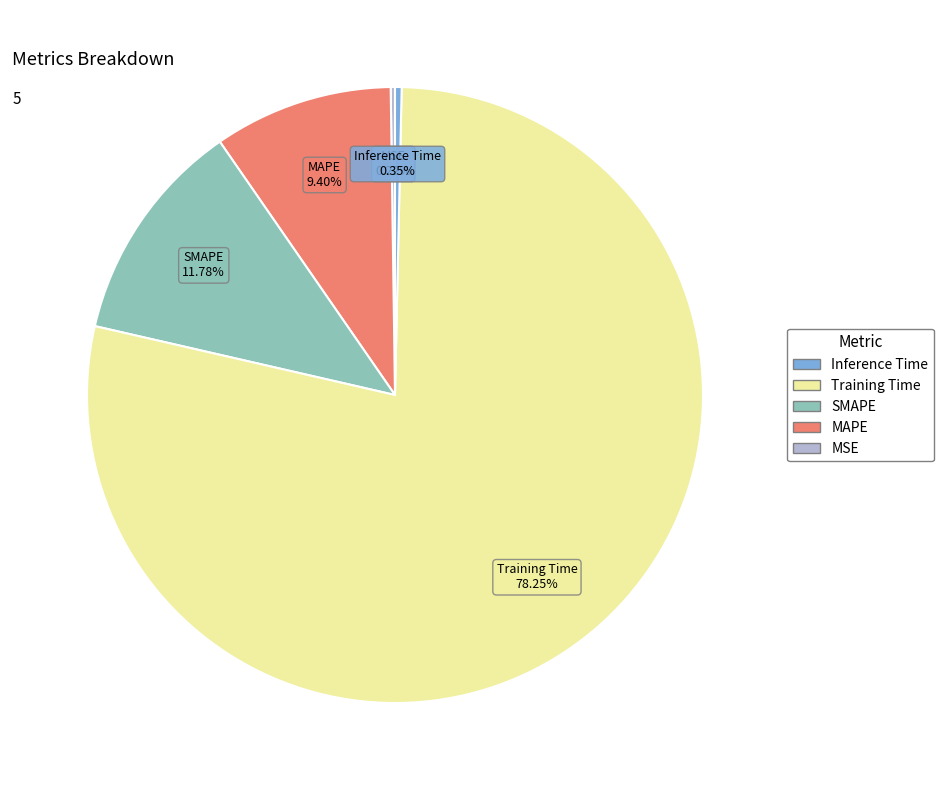

Is there a majority slice in this chart?

Yes